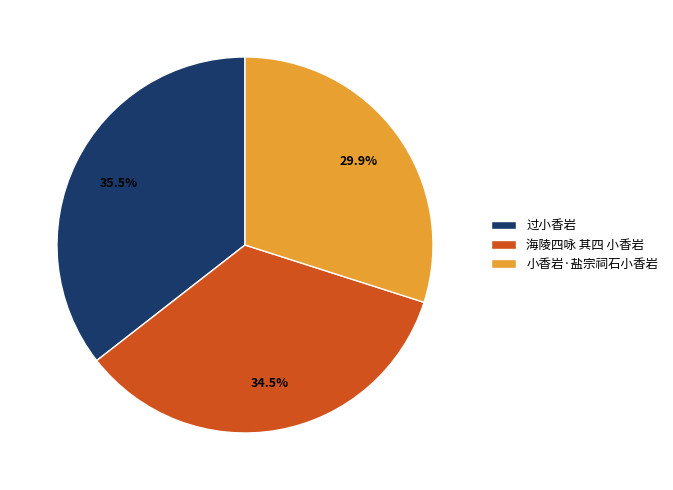

To the nearest percent, what portion does 小香岩·盐宗祠石小香岩 represent?

30%